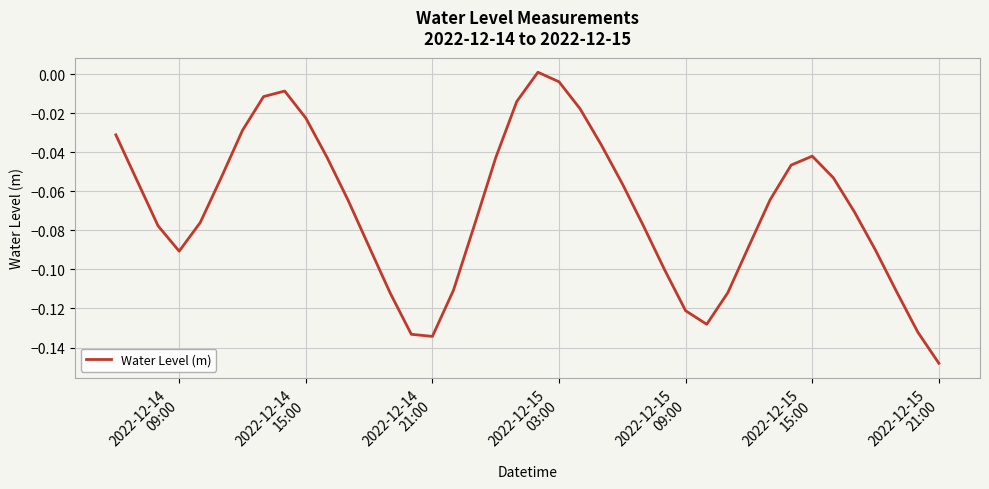

Does the chart have visible grid lines?

Yes